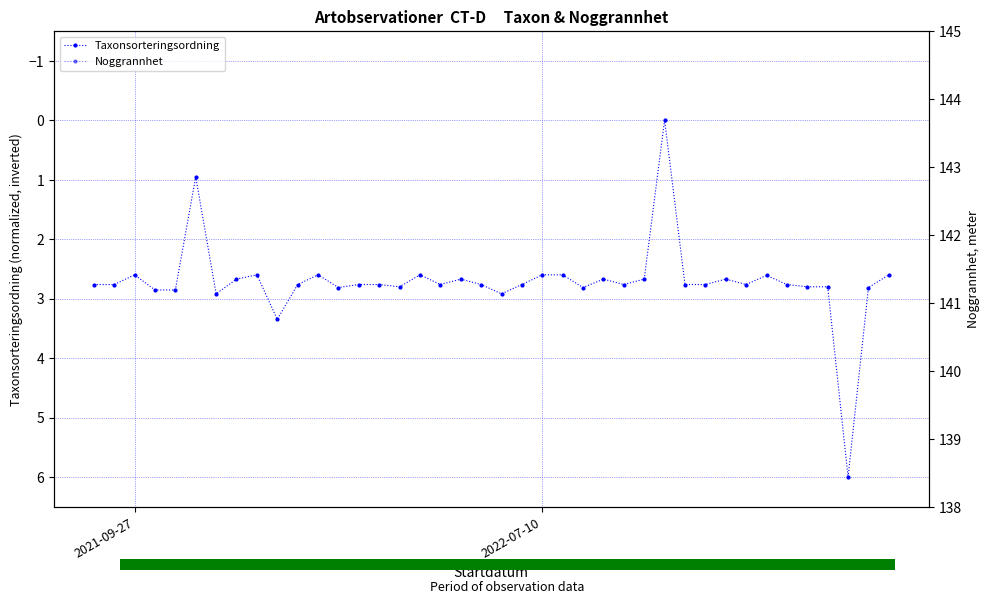

Rank the series by their average value, from highest to lowest.

Noggrannhet, Taxonsorteringsordning